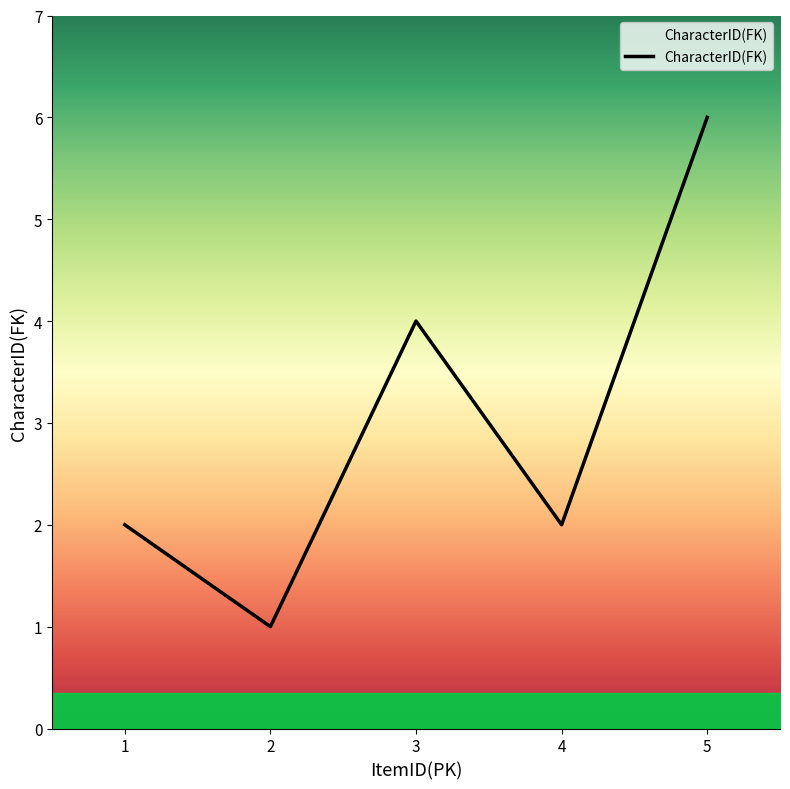

Is it true that the value at 2 is 1?

True